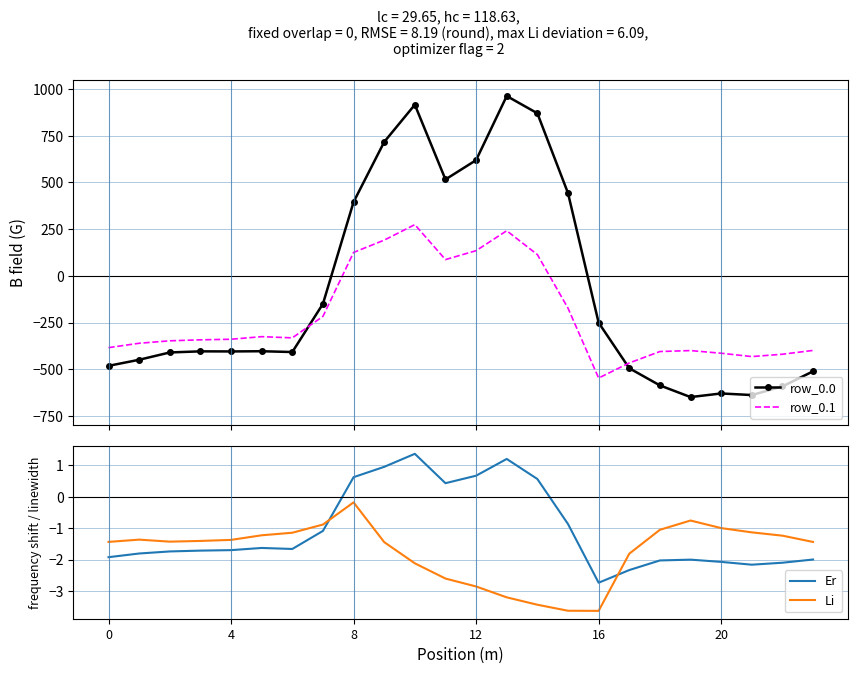

What is the average value of the row_0.1 series?

-214.3